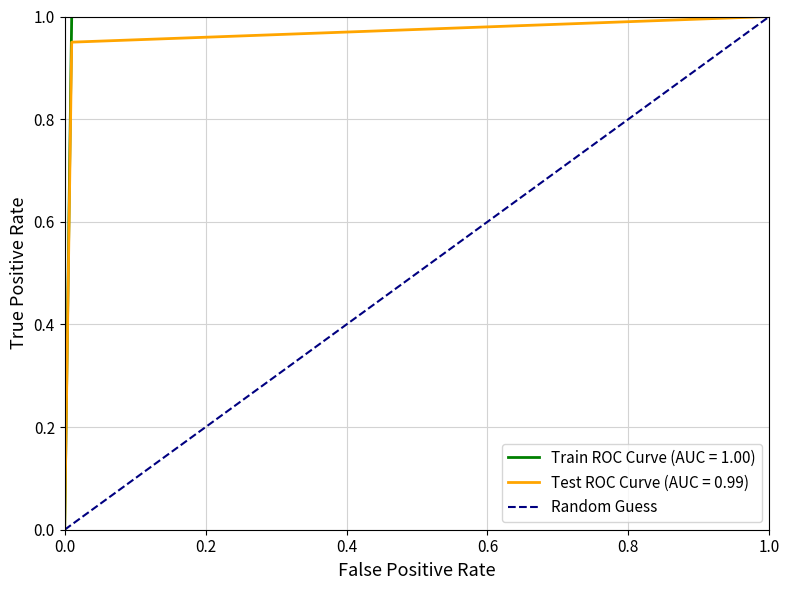

How many values are between 0 and 1?

10